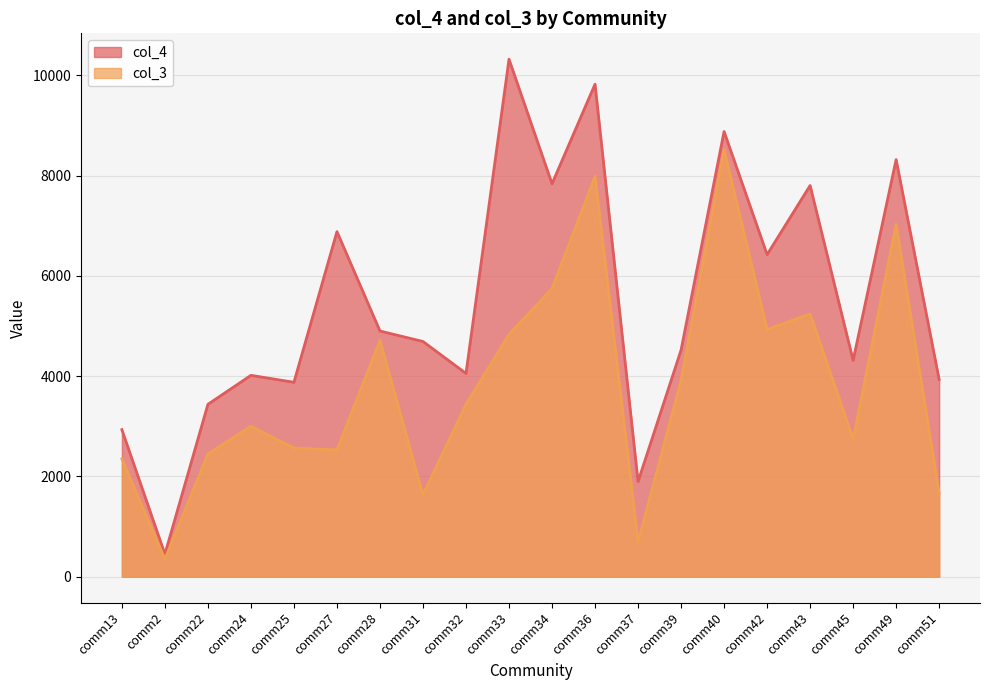

True or false: col_4 and col_3 cross at least once.

False